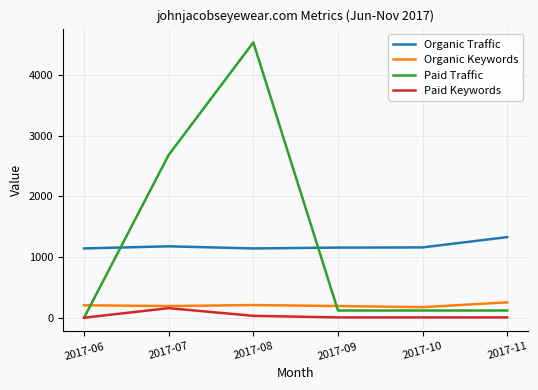

At how many categories does at least one series exceed 4014?

1